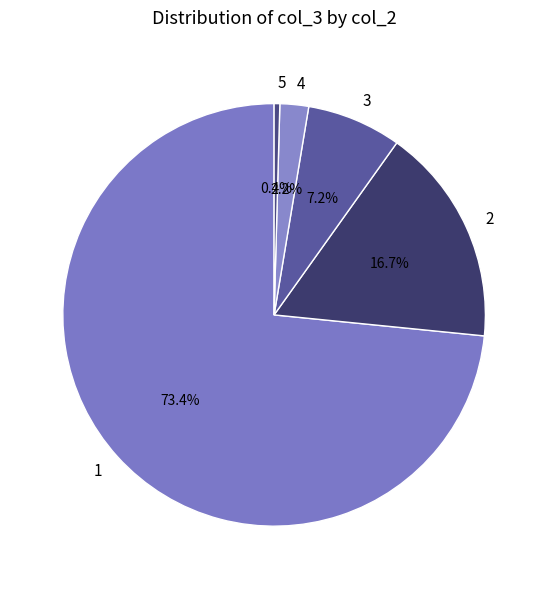

What percentage is NOT represented by 5?

99.6%